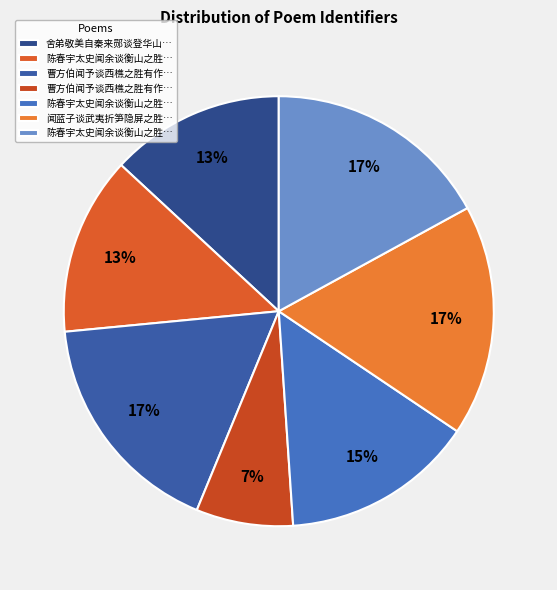

What is the largest slice in the pie chart?

闻蓝子谈武夷折笋隐屏之胜有作